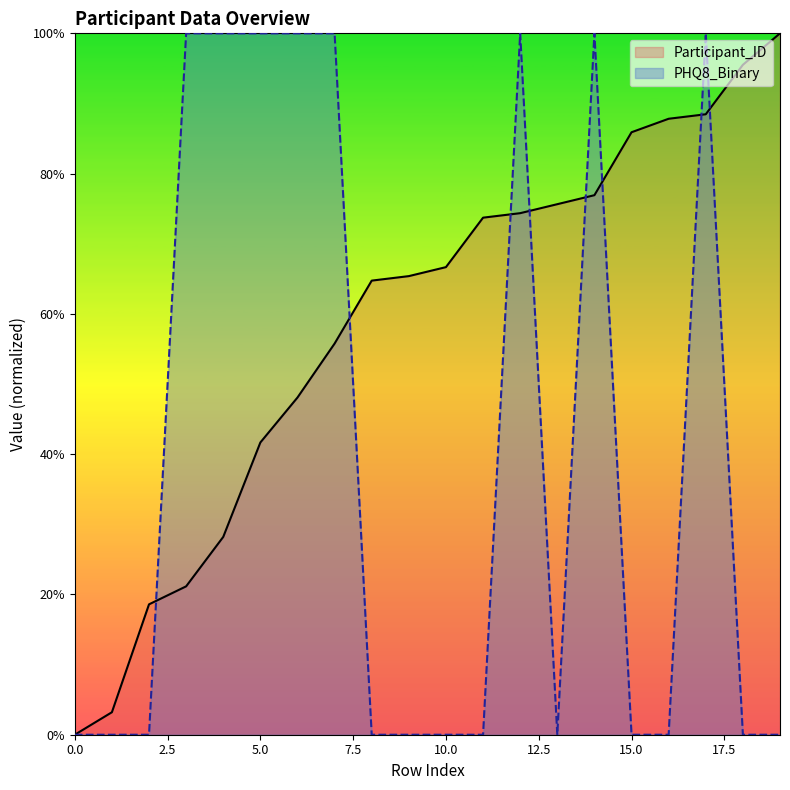

True or false: Participant_ID and PHQ8_Binary cross at least once.

True